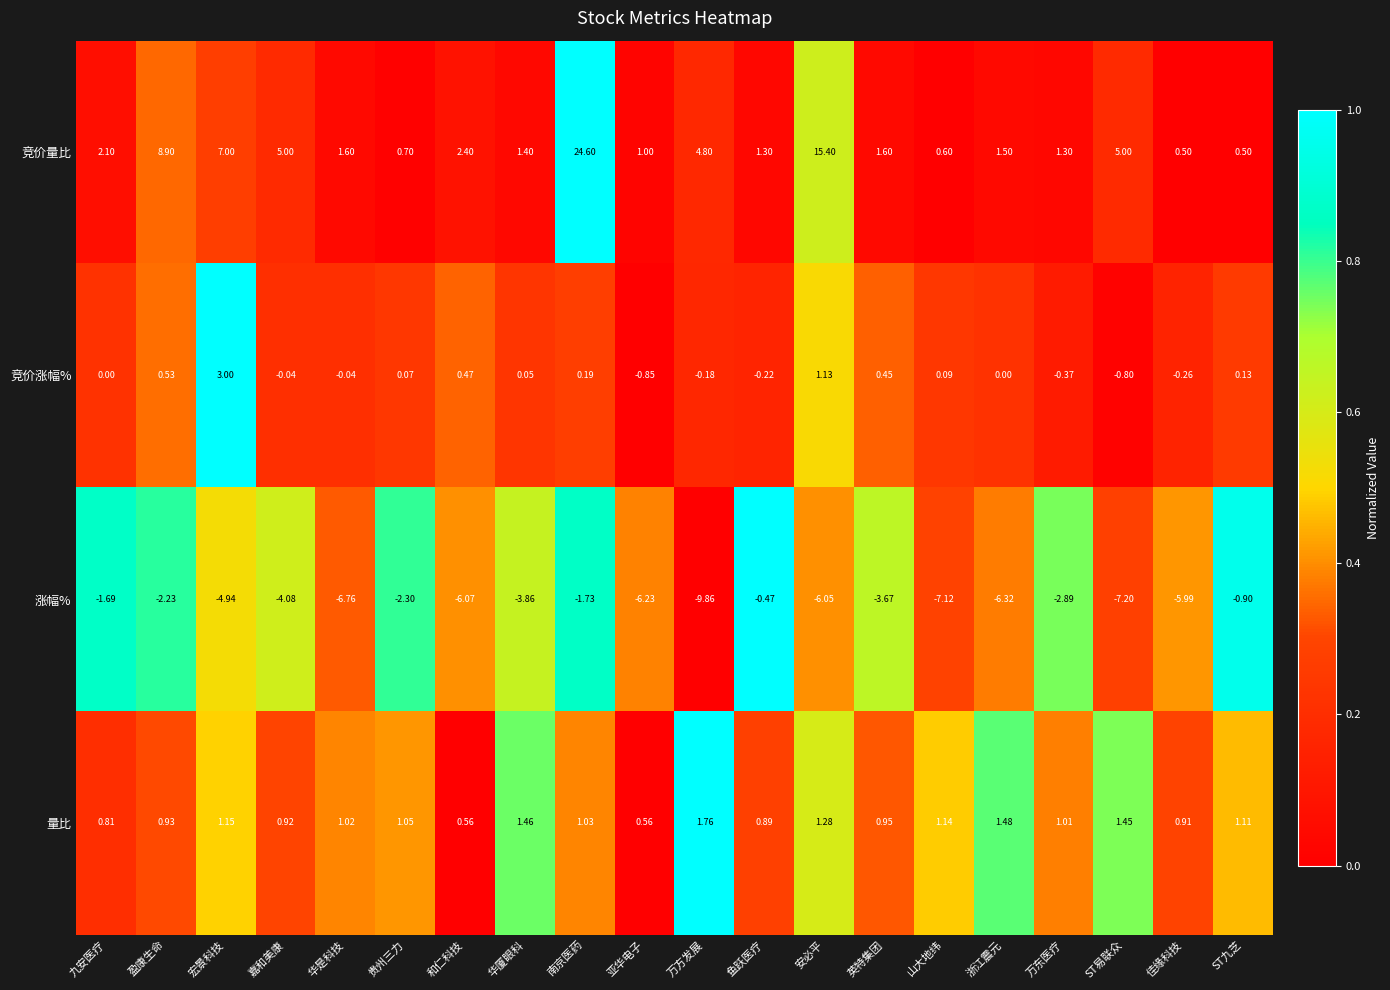

Where is 竞价量比 nearest to the value 12?

盈康生命